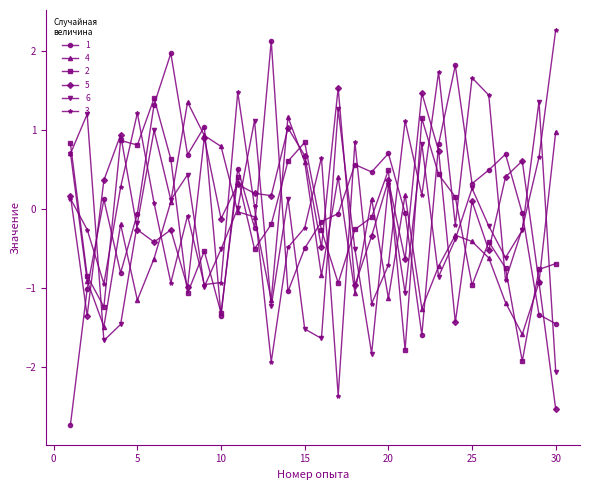

What is the value of the 1 point at the 22nd from the left?

-1.6